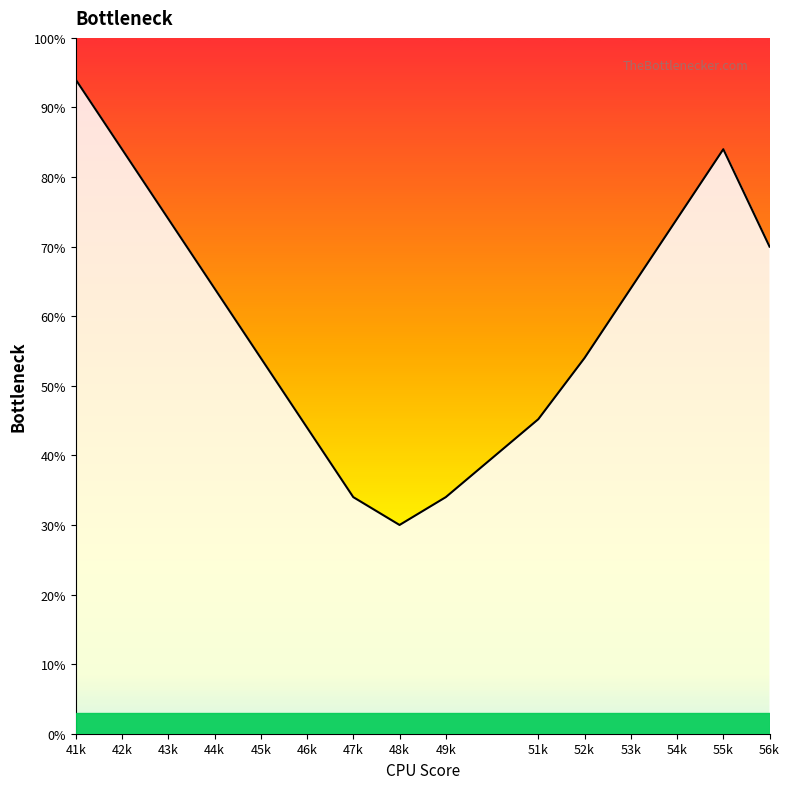

Reading left to right, extract all data points from this chart.

94.0	84.0	74.0	64.0	54.0	44.0	34.0	30.0	34.0	45.2	54.0	64.0	74.0	84.0	70.0